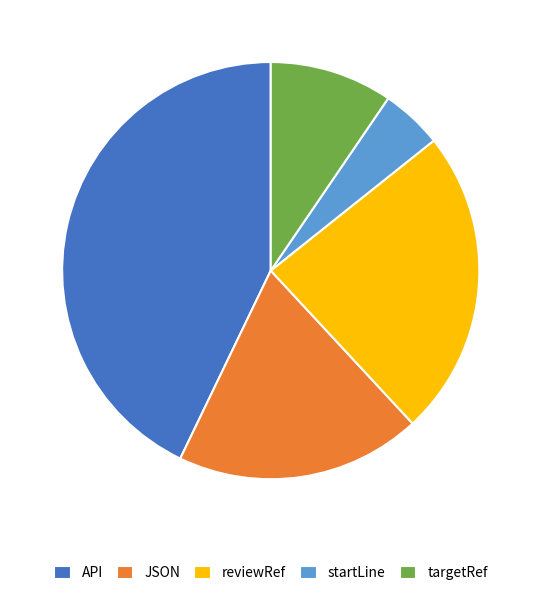

Which category has the smallest portion of the pie?

startLine